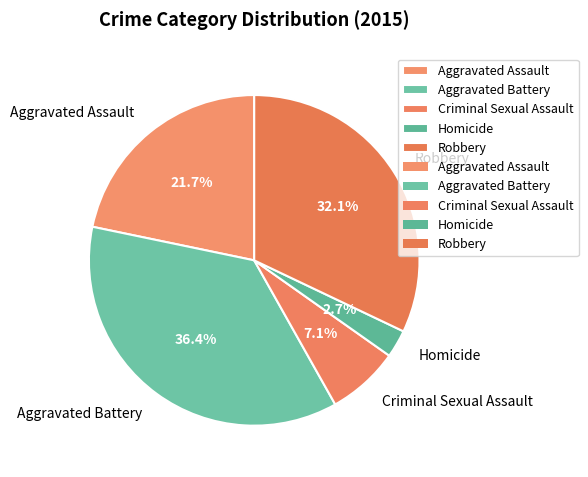

What is the largest slice in the pie chart?

Aggravated Battery